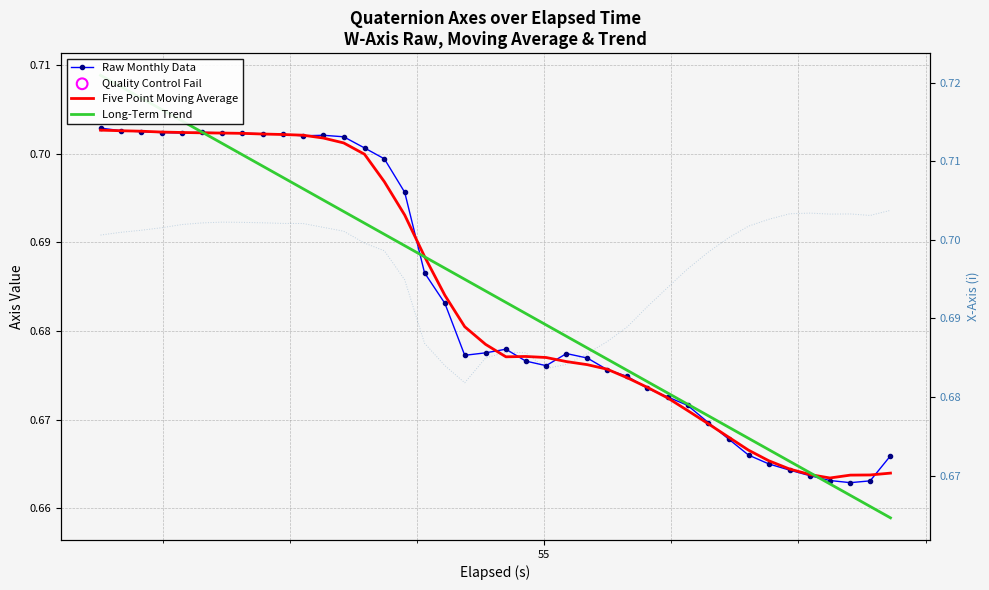

Which series contains the highest Y value?

Long-Term Trend